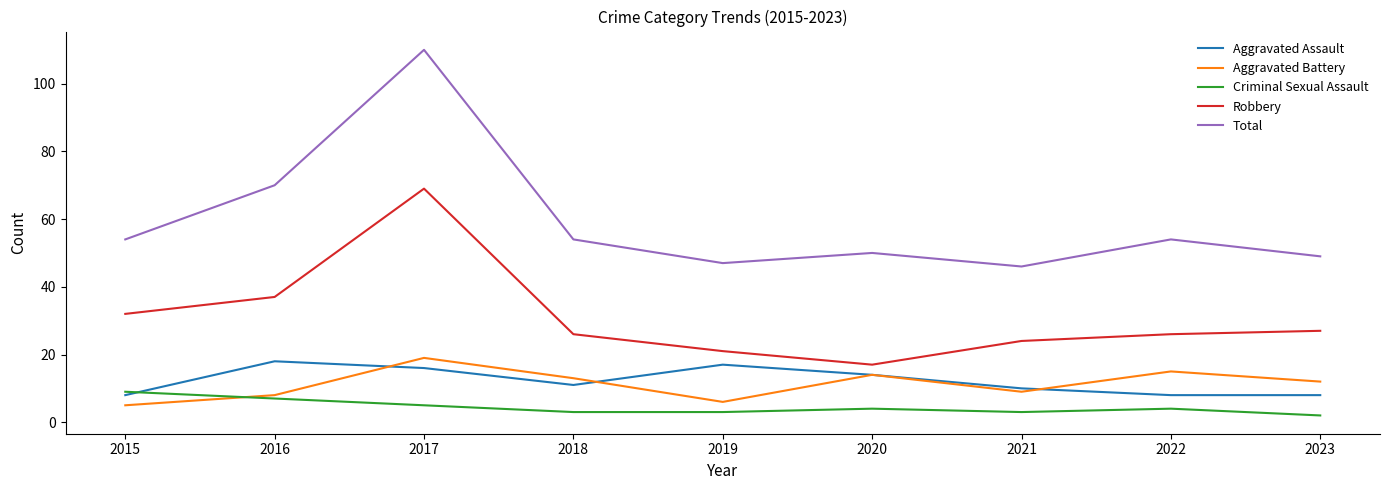

How many lines are shown in the chart?

5